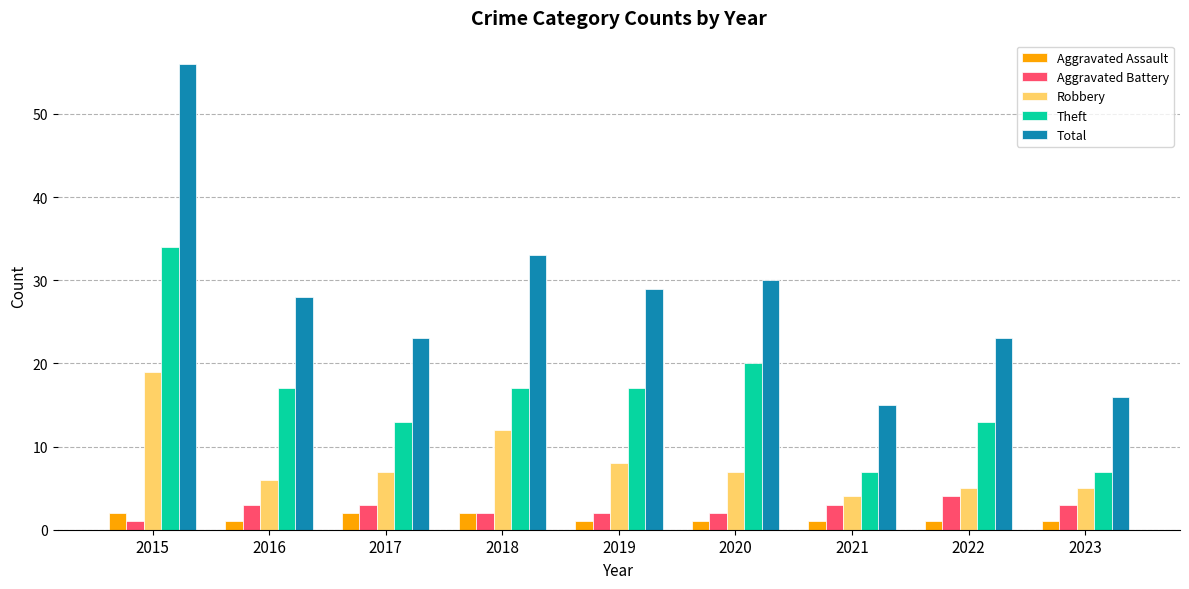

Which series has the largest range (max minus min)?

Total